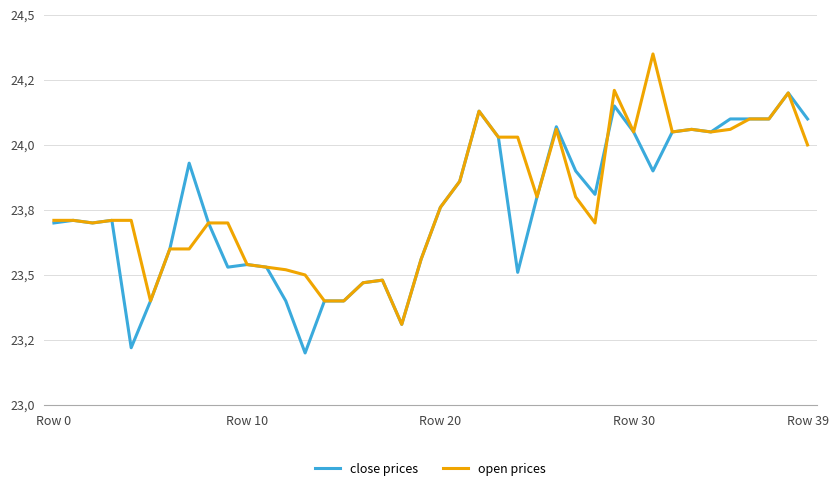

What are all the series names shown in the legend?

close prices, open prices